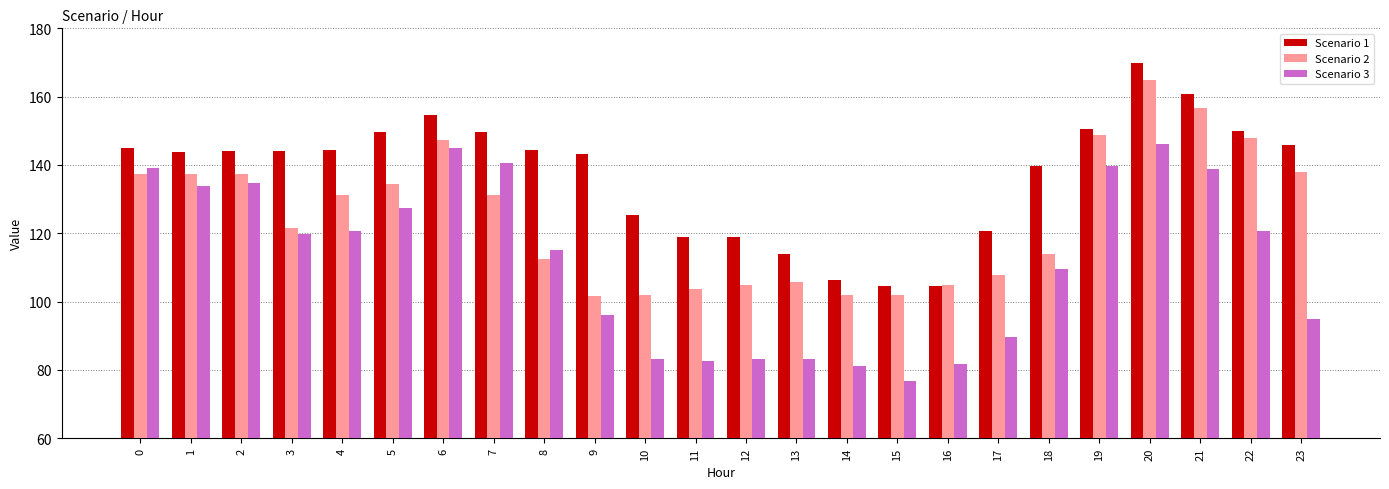

Where is Scenario 3 nearest to the value 111?

18